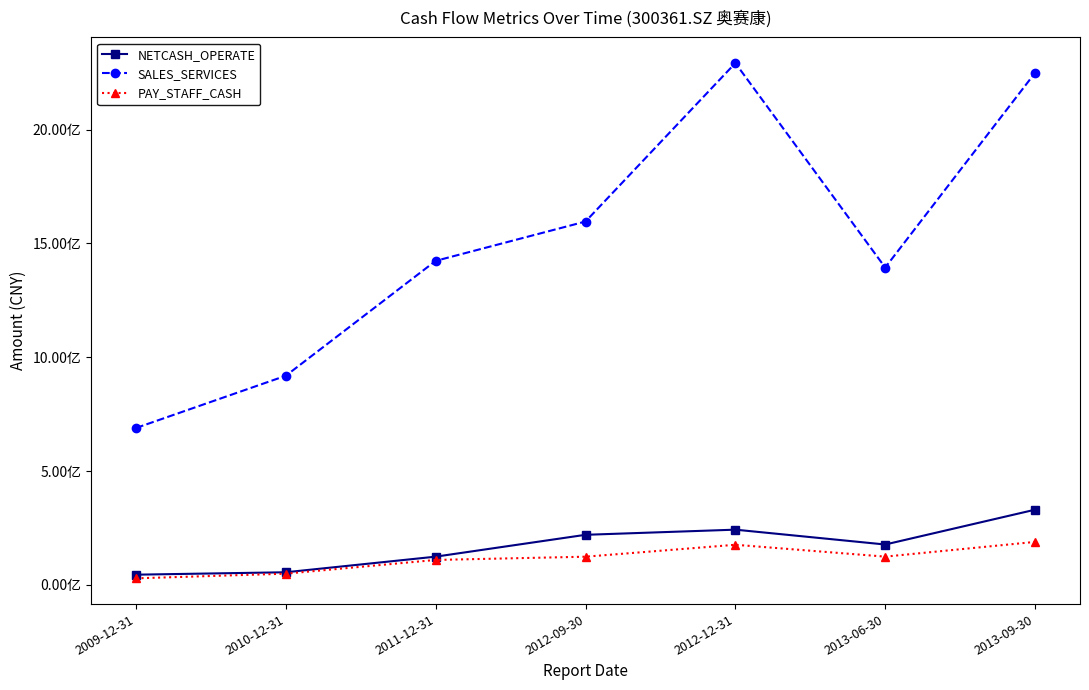

At which label does PAY_STAFF_CASH first exceed 123624036?

2012-09-30